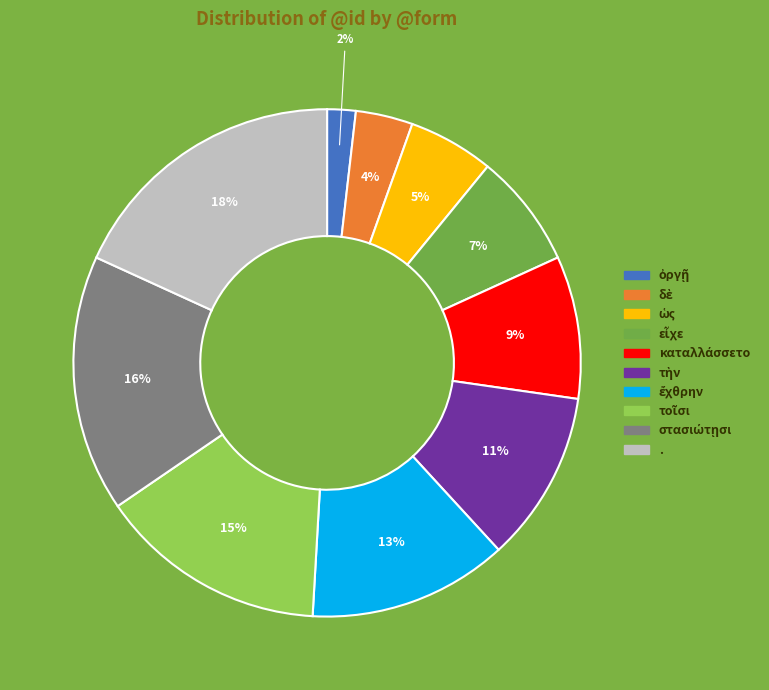

To the nearest percent, what is the average slice percentage?

10%